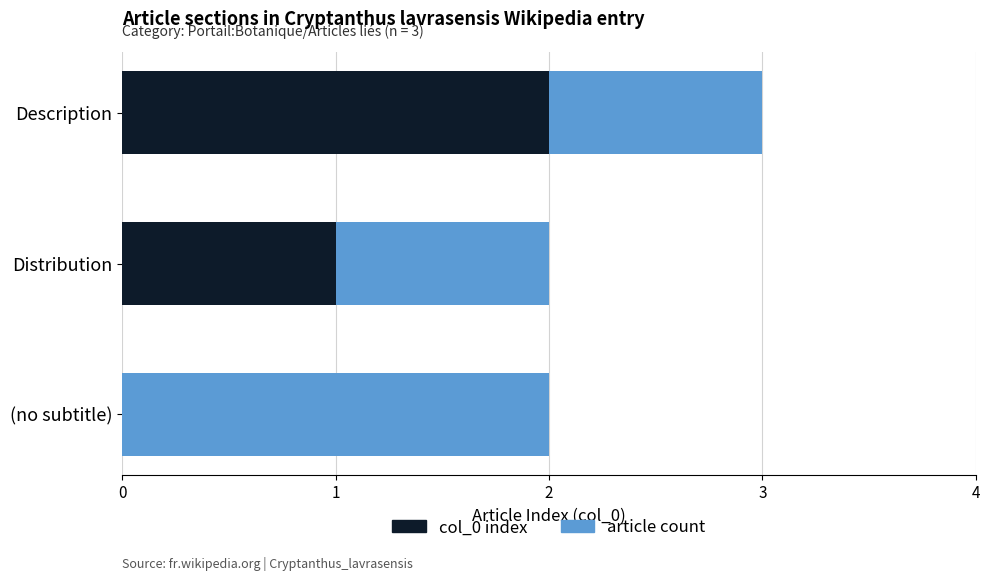

At which category is the sum across all series the highest?

Description